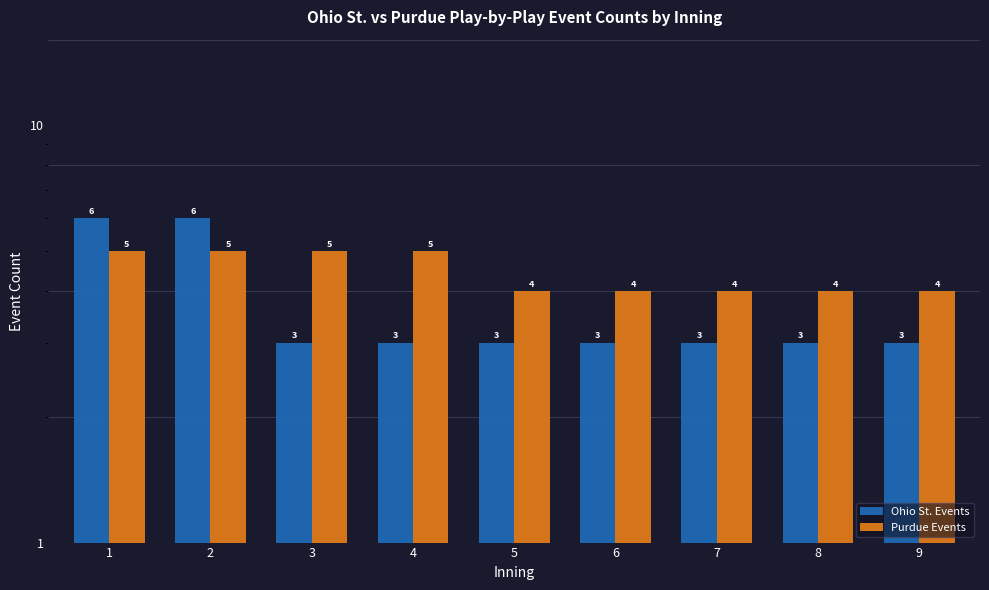

Between 5 and 4, which is larger?

5